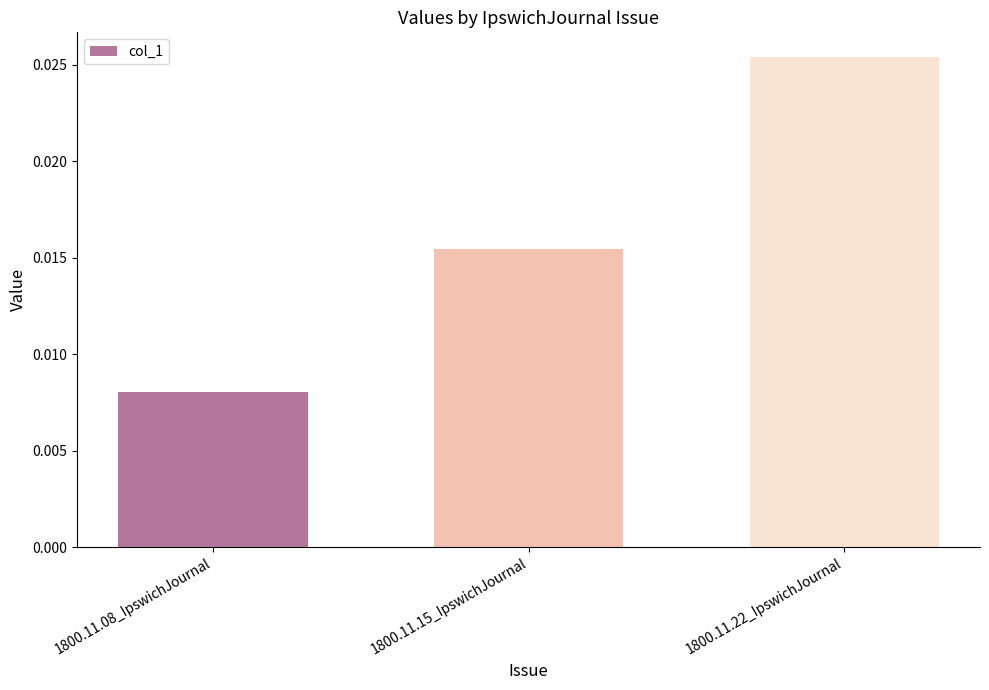

Rank the categories by value from highest to lowest.

1800.11.22_IpswichJournal, 1800.11.15_IpswichJournal, 1800.11.08_IpswichJournal